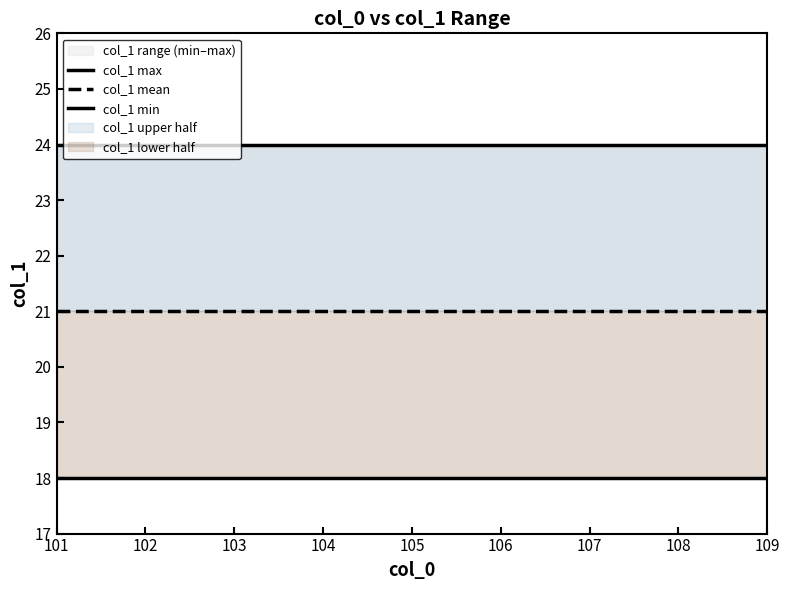

What is the value of the col_1 max point at the 4th from the left?

24